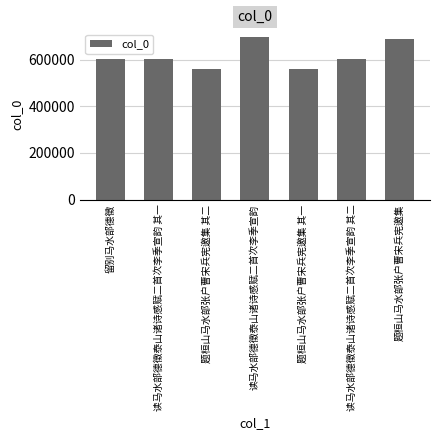

What is the difference between the maximum and minimum values?

133111